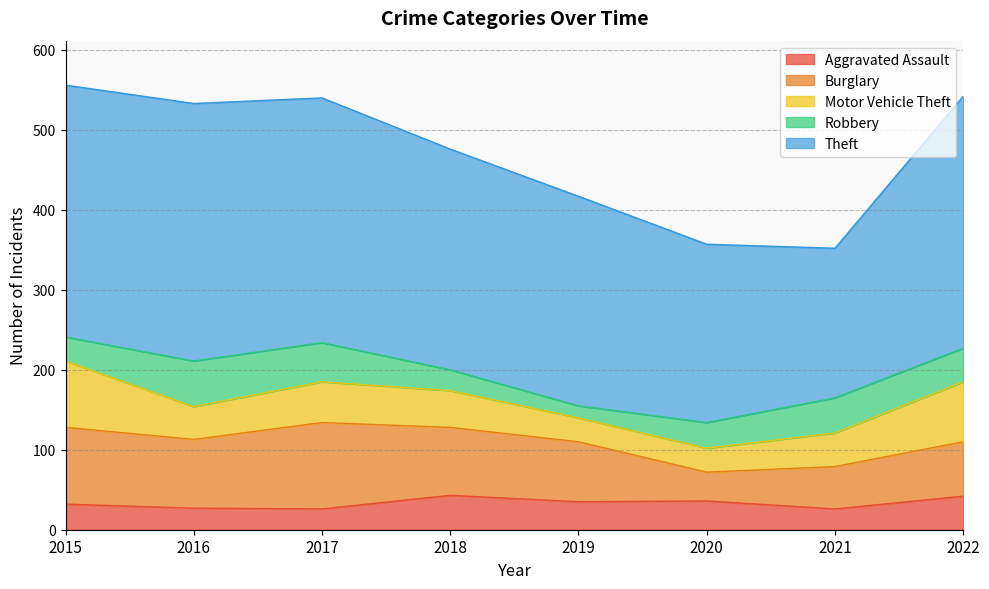

The value of Burglary at 2015 is 165. True or false?

False